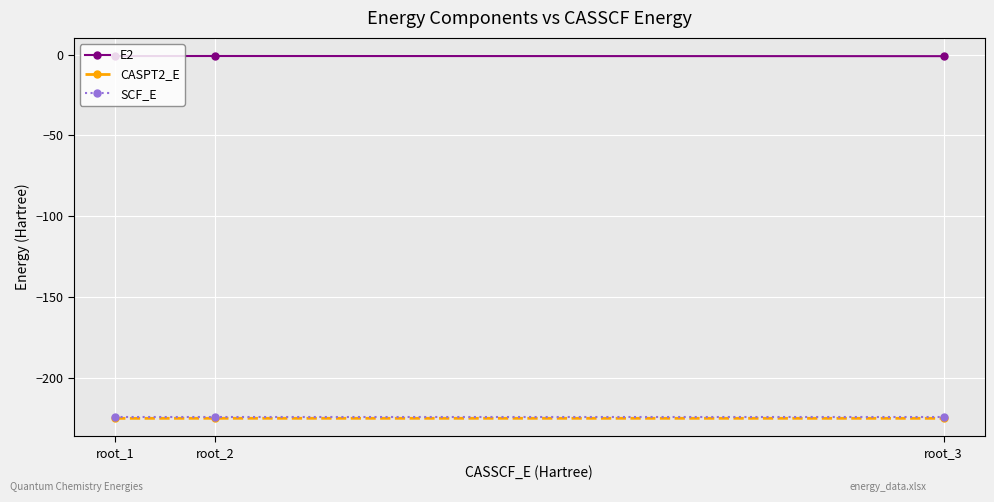

The value of CASPT2_E at root_1 is -225.3. True or false?

True